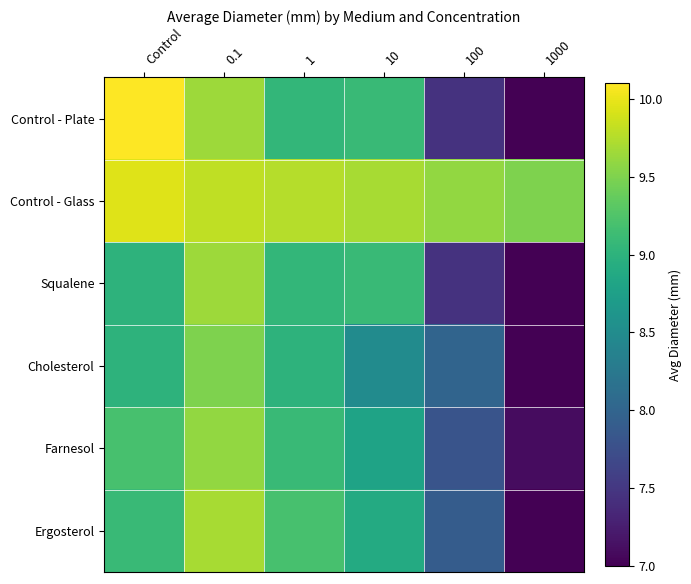

Which series changed the most between 10 and 1000?

Control - Plate